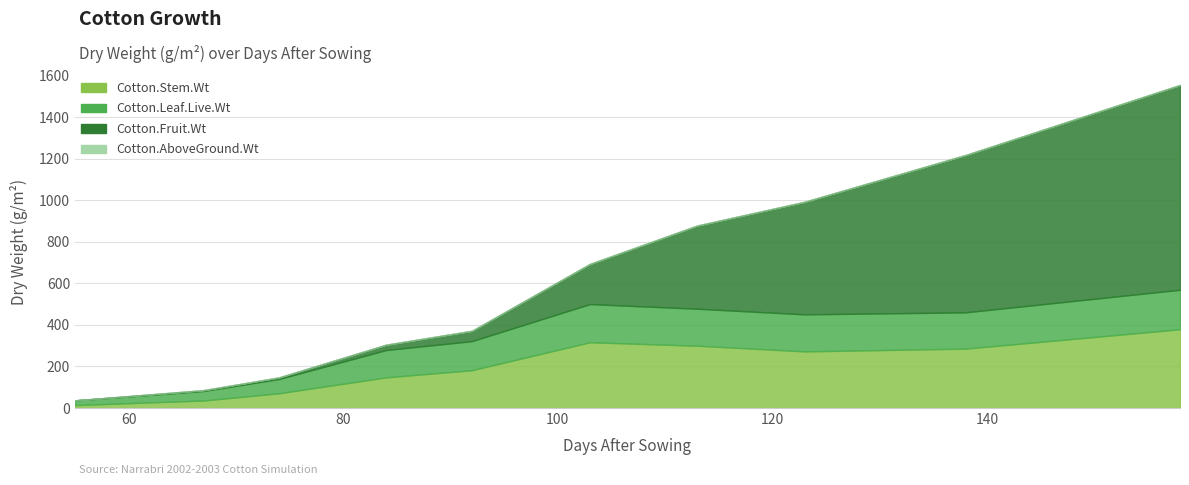

The value of Cotton.AboveGround.Wt at 123 is 1543.6. True or false?

False